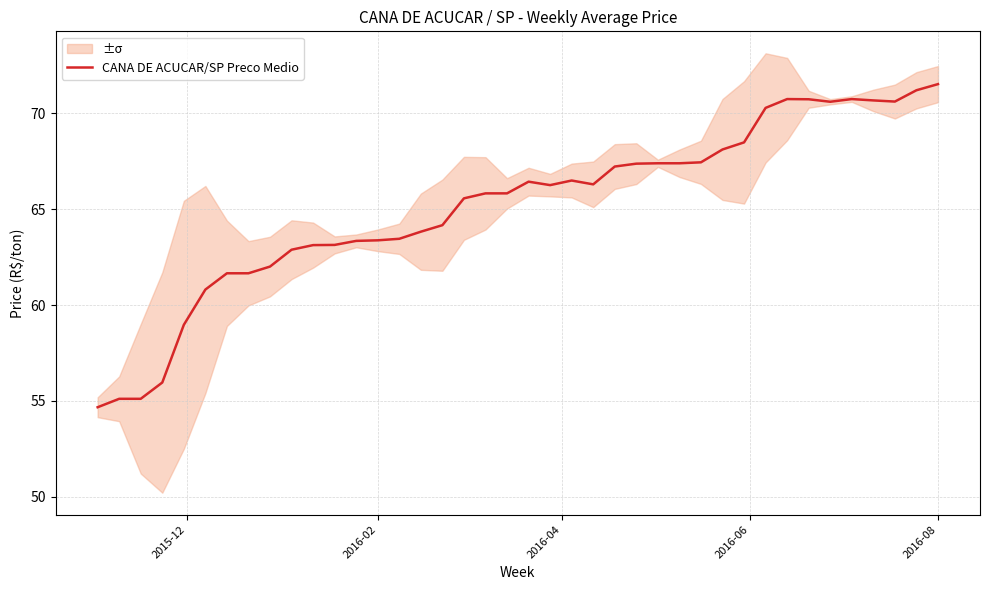

What is the minimum value for CANA DE ACUCAR/SP Preco Medio?

54.7